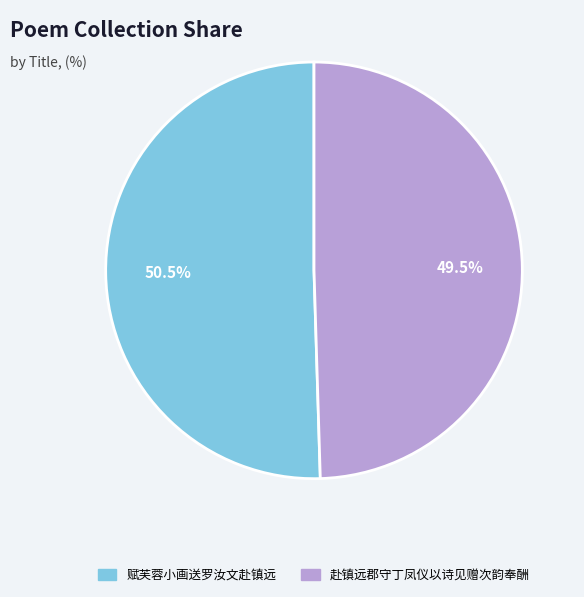

Does 赋芙蓉小画送罗汝文赴镇远 represent more than half of the total?

Yes